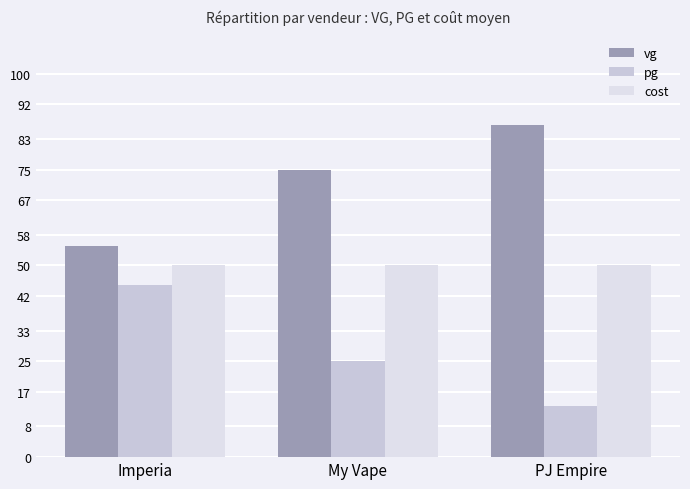

What are all the series names shown in the legend?

vg, pg, cost